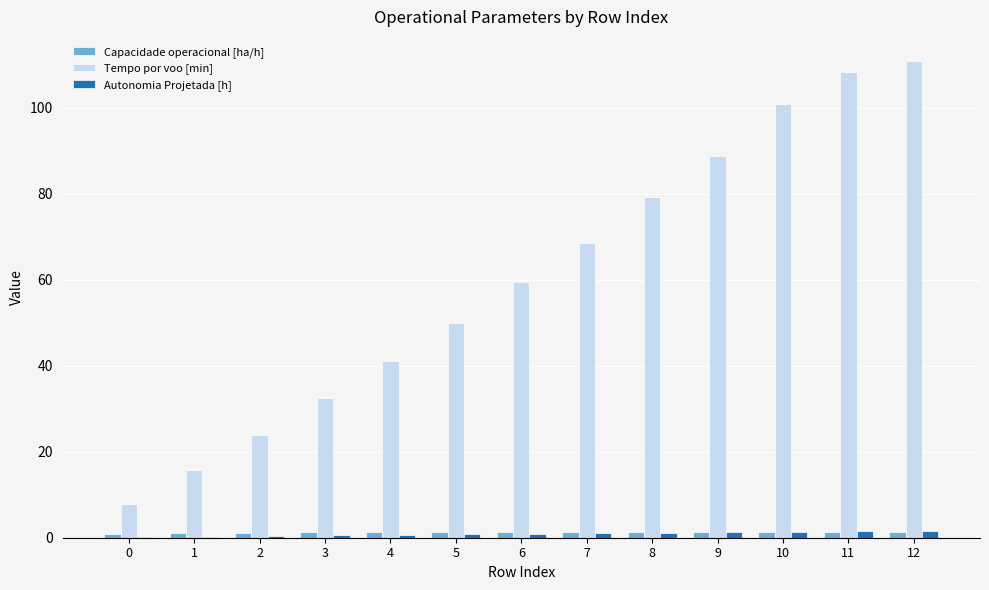

What is the sum of all Capacidade operacional [ha/h] values?

16.0